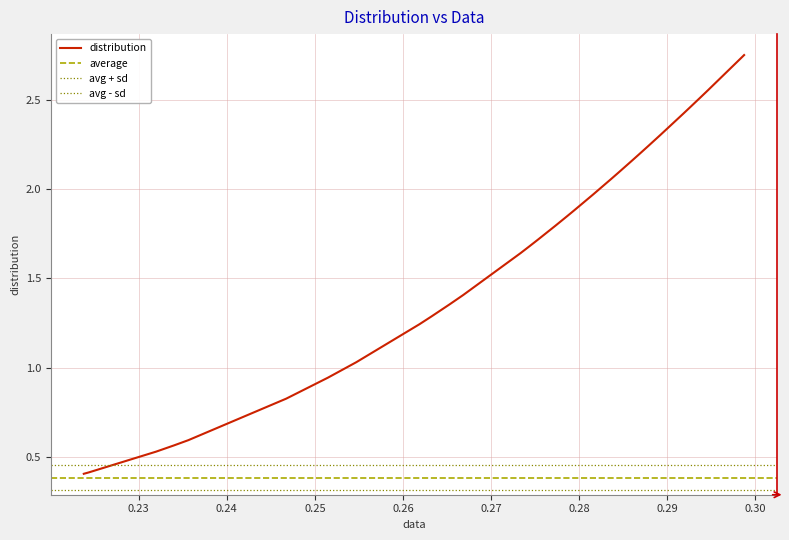

What is the sum of all values?

70.7